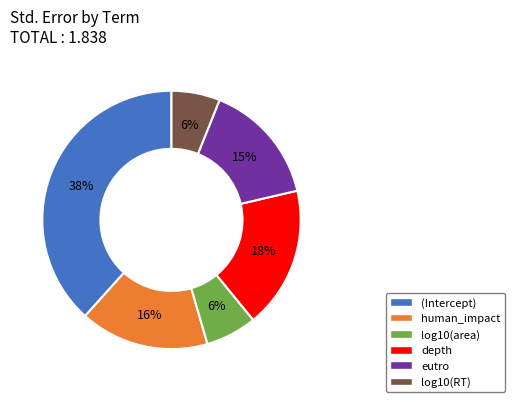

Is there a majority slice in this chart?

No